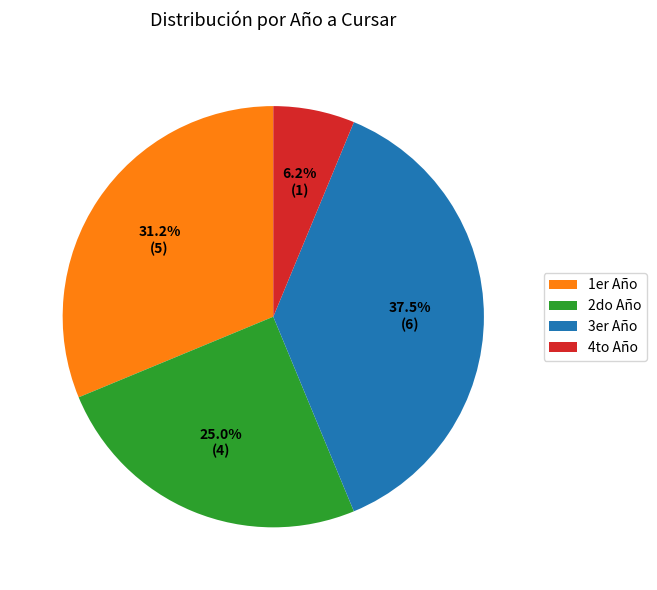

Does any single category account for the majority?

No